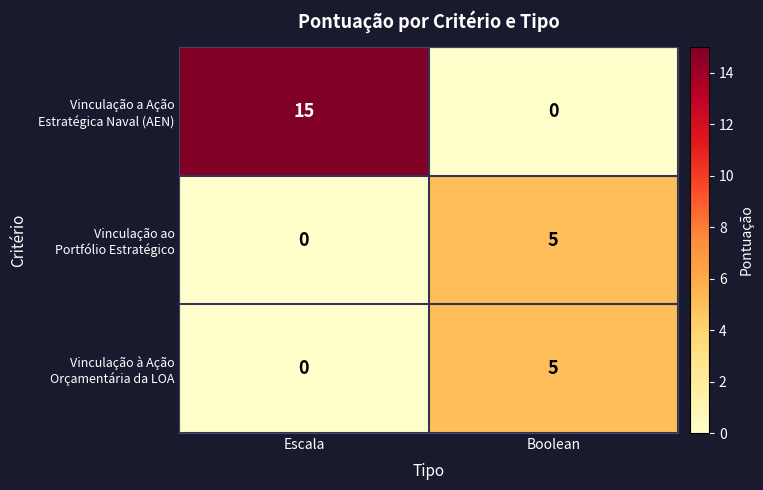

What is the difference between the highest and lowest values at Boolean?

5